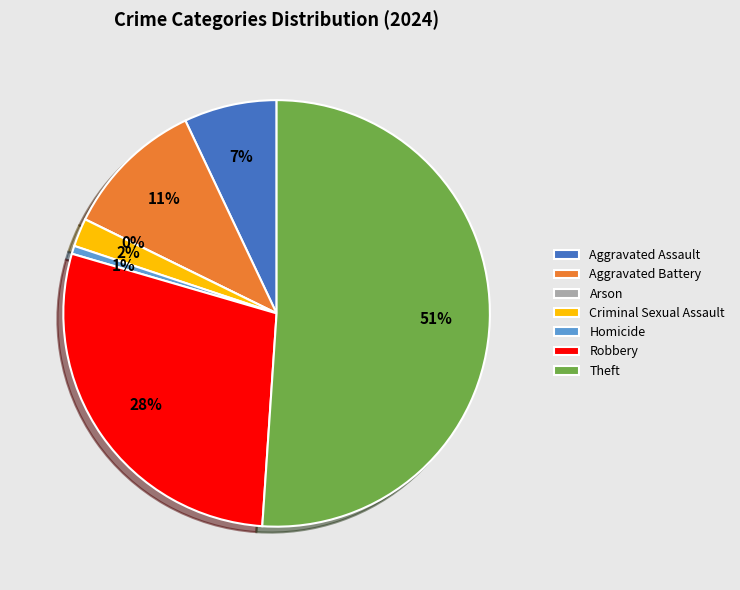

What is the smallest slice in the pie chart?

Arson